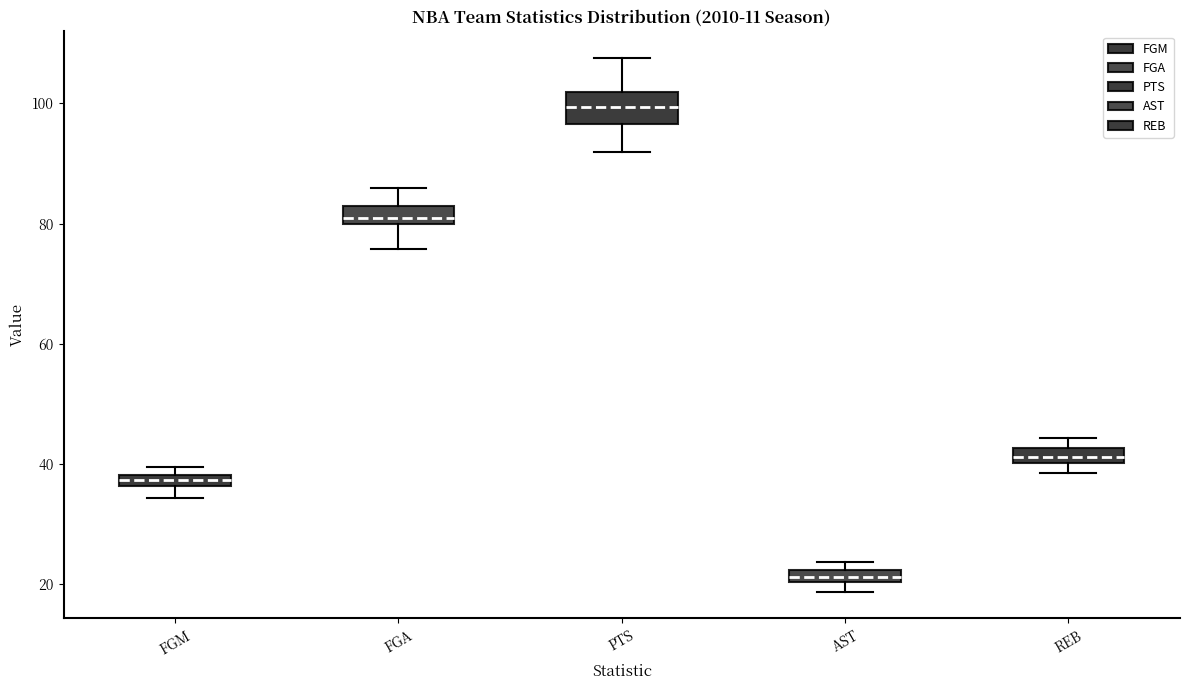

Which box has the highest median line?

PTS